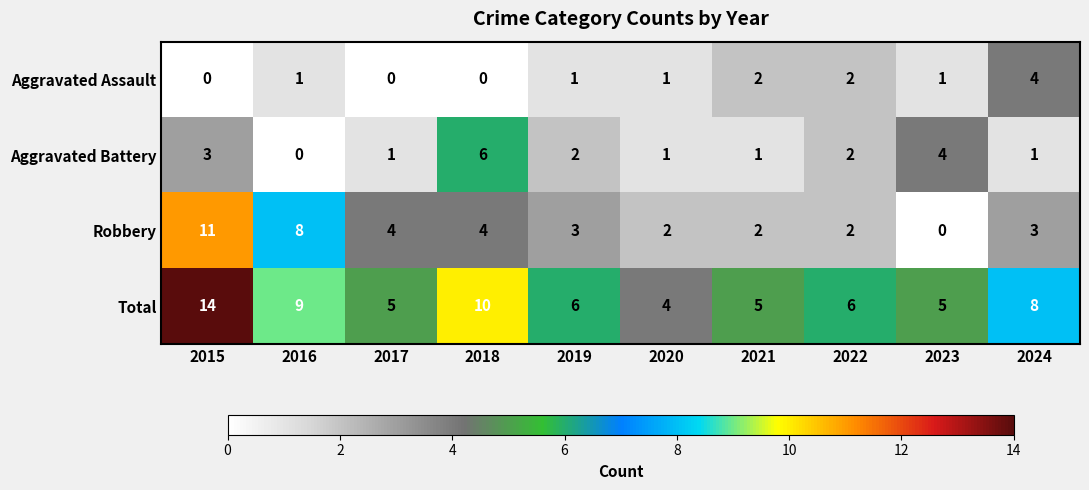

What is the sum of all Aggravated Assault values?

12